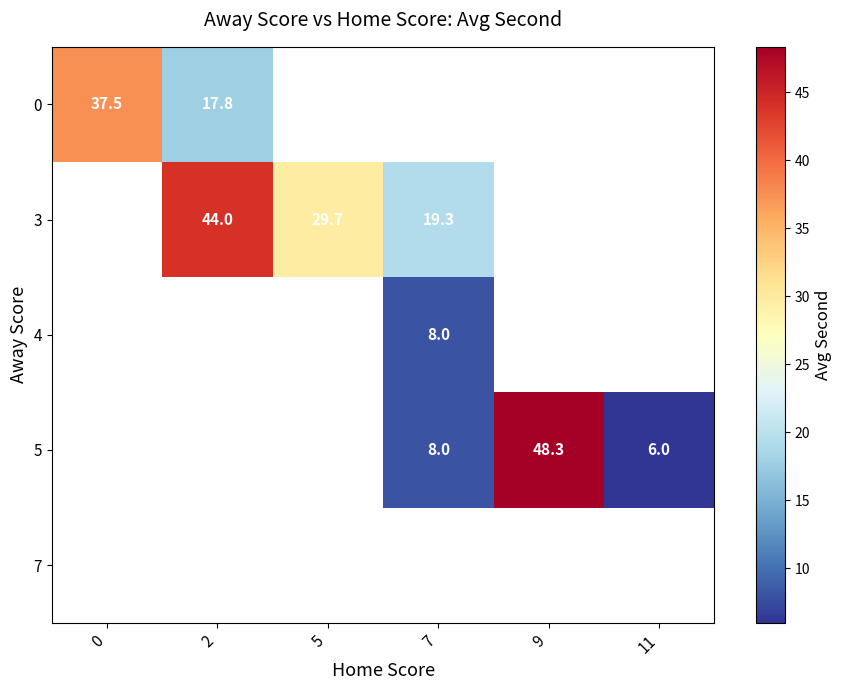

The value of 4 at 7 is 2.7. True or false?

False